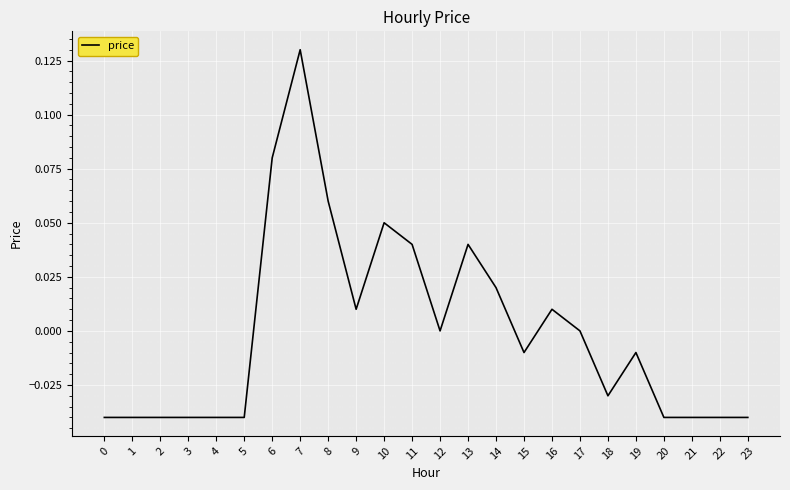

The chart shows a value of 0.1 at 17. True or false?

False